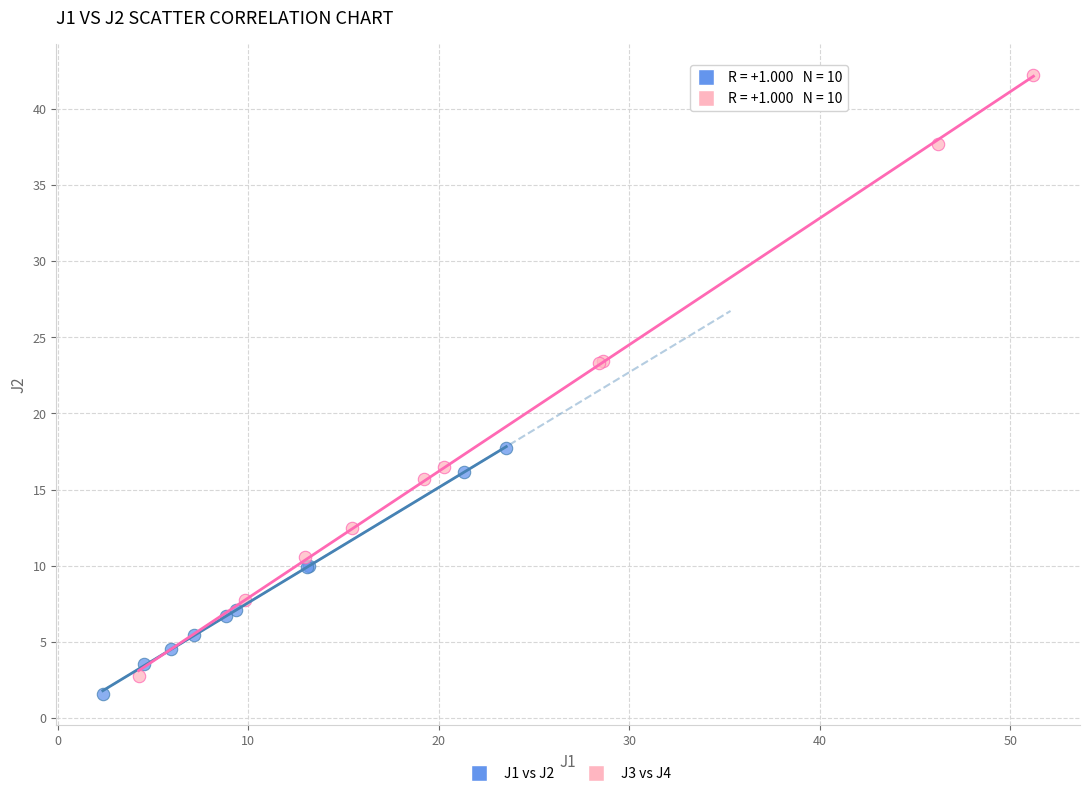

Which series reaches the maximum Y coordinate?

J3 vs J4